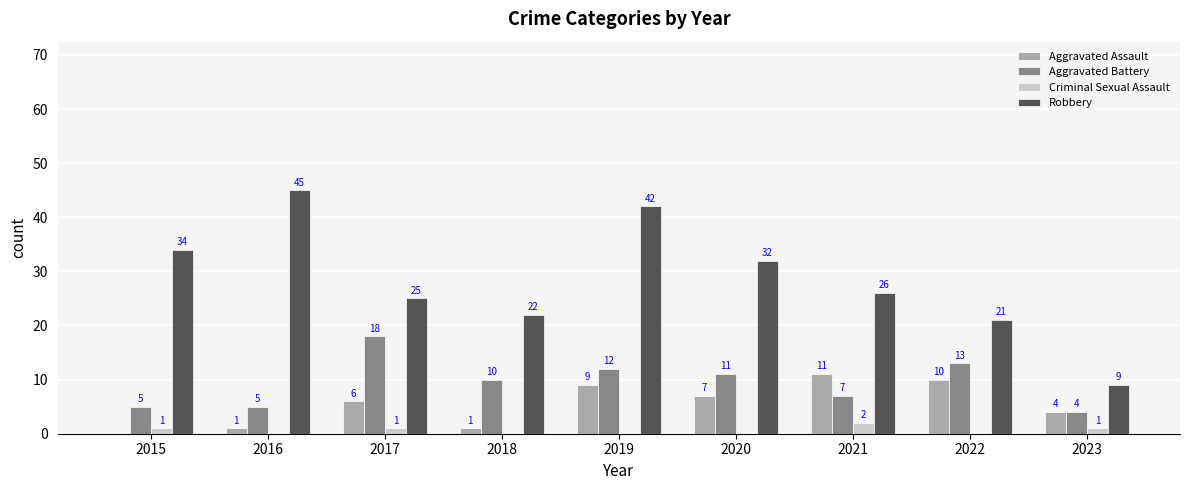

Is it true that Aggravated Assault equals 6 at 2017?

True